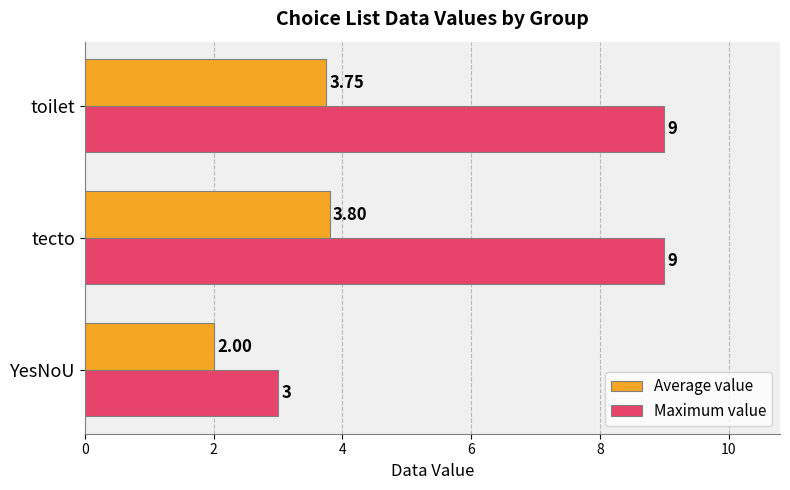

At tecto, list the series in order from largest to smallest.

Maximum value, Average value